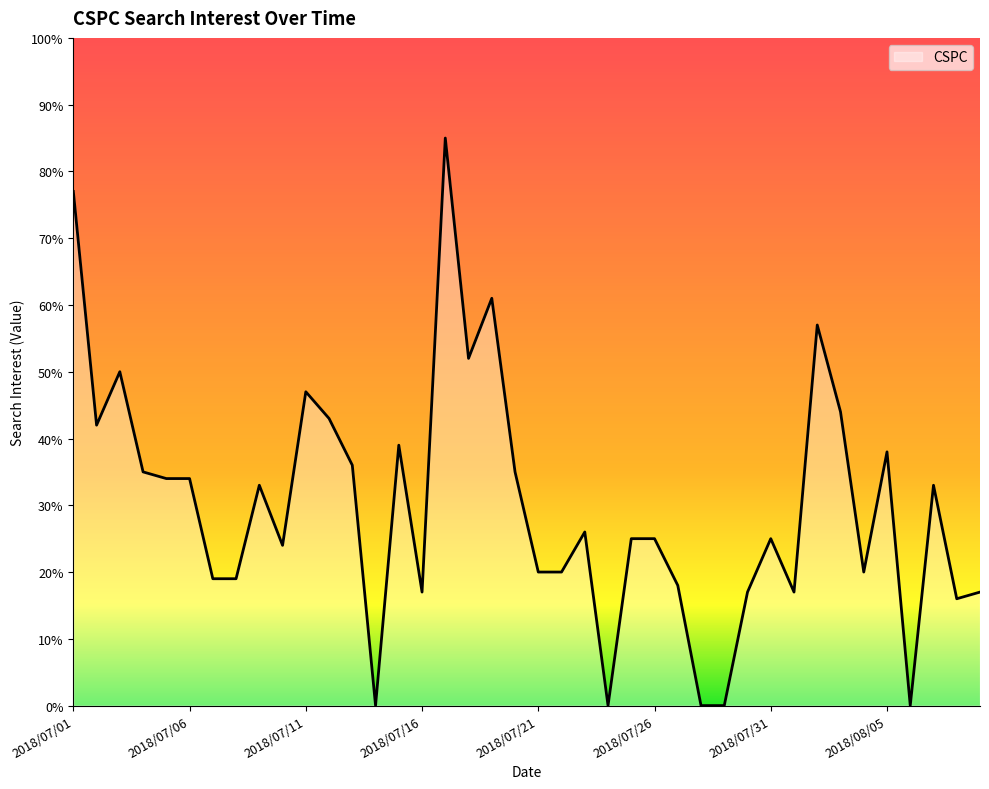

What is the greatest value displayed?

85.0